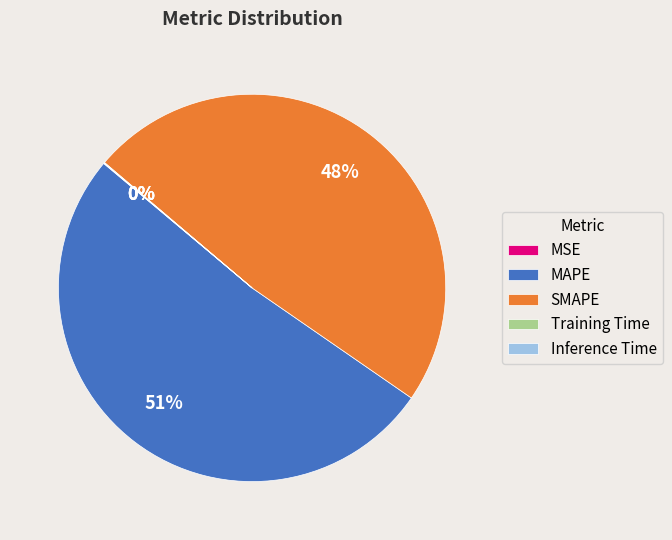

To the nearest percent, what is the average slice percentage?

20%